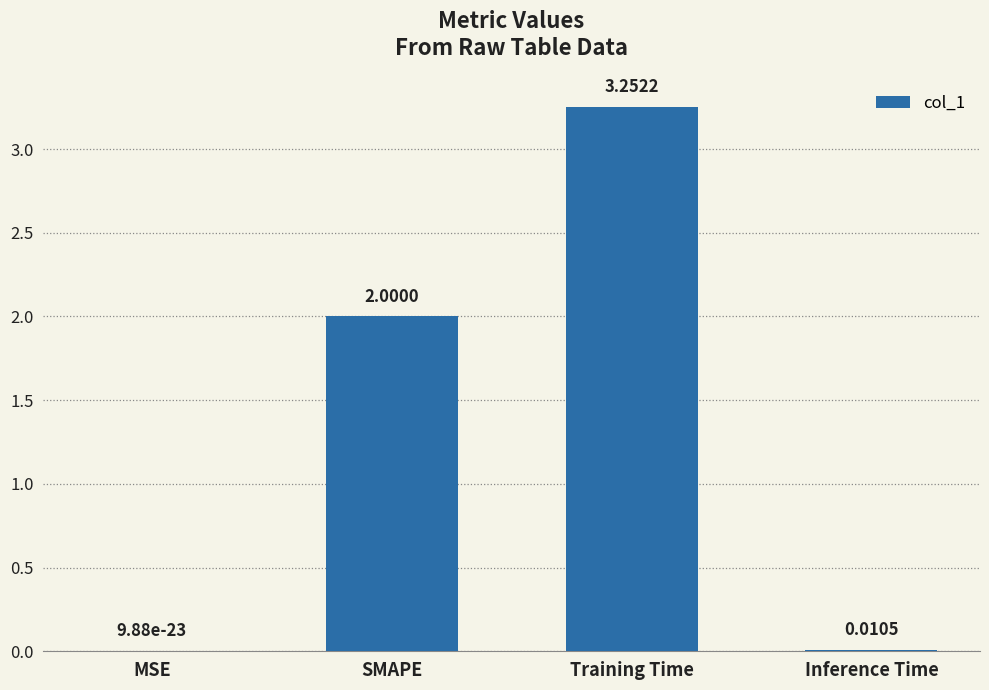

What is the change in value from SMAPE to Training Time?

+1.3